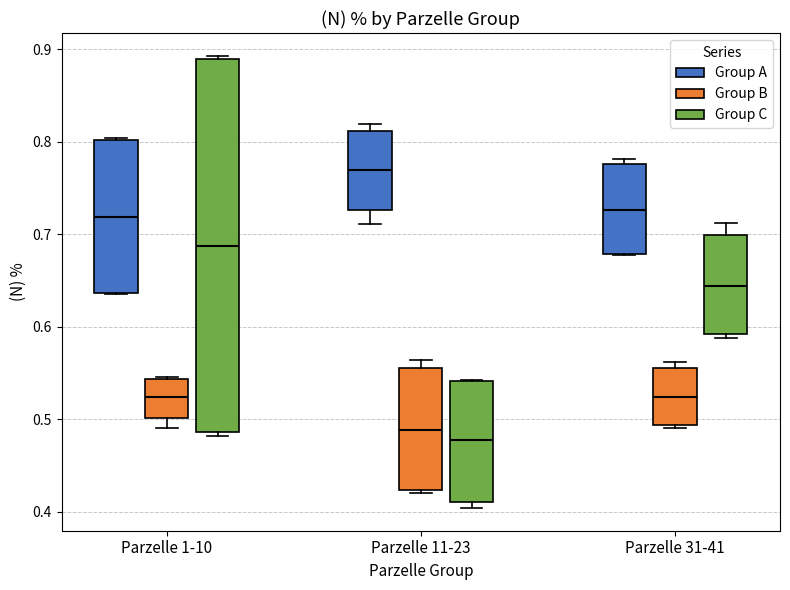

Which box's median line is the lowest?

Parzelle 11-23 (Group C)